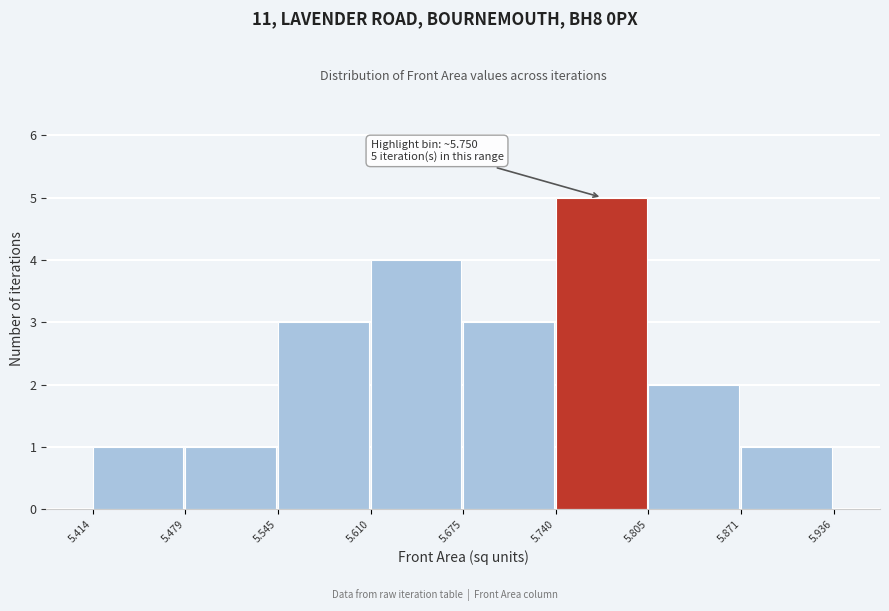

Which range on the x-axis has the tallest bar?

5.740 to 5.805